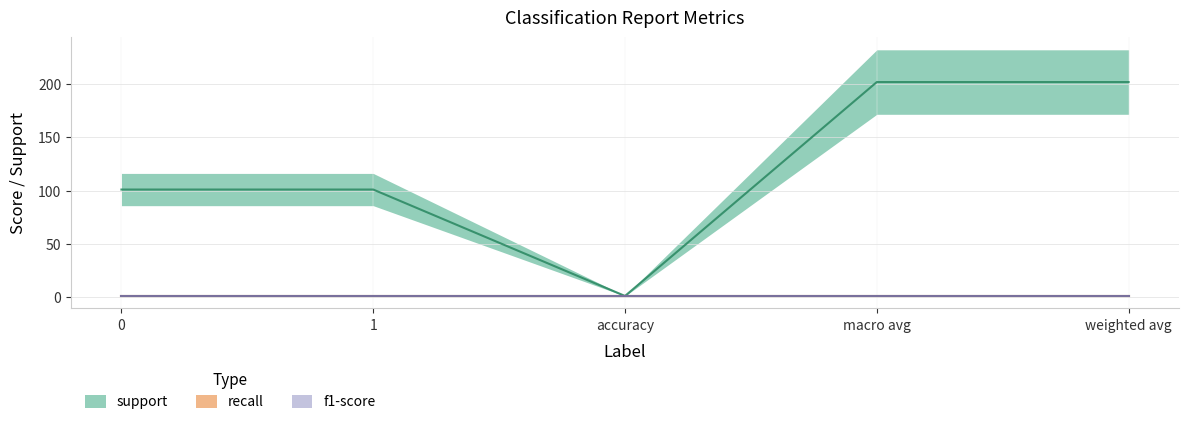

How many lines are shown in the chart?

3